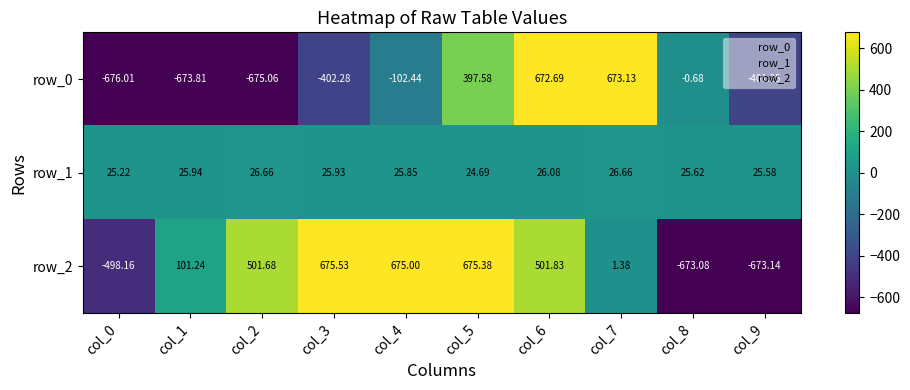

At which category is the sum across all series the highest?

col_6